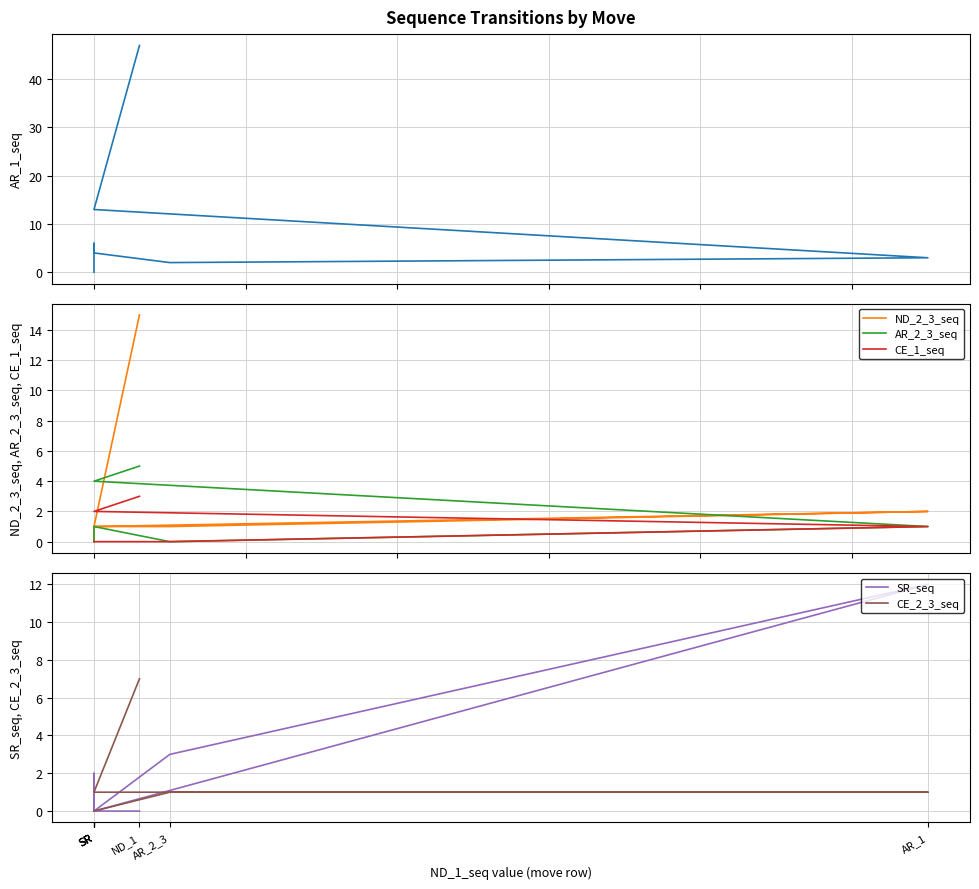

Which series has the widest spread of values?

AR_1_seq